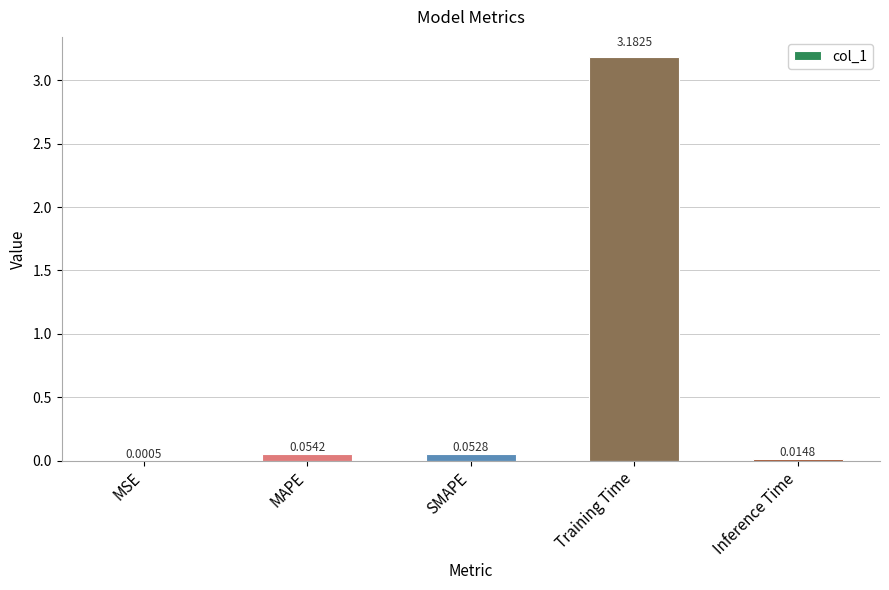

What is the average value?

0.7